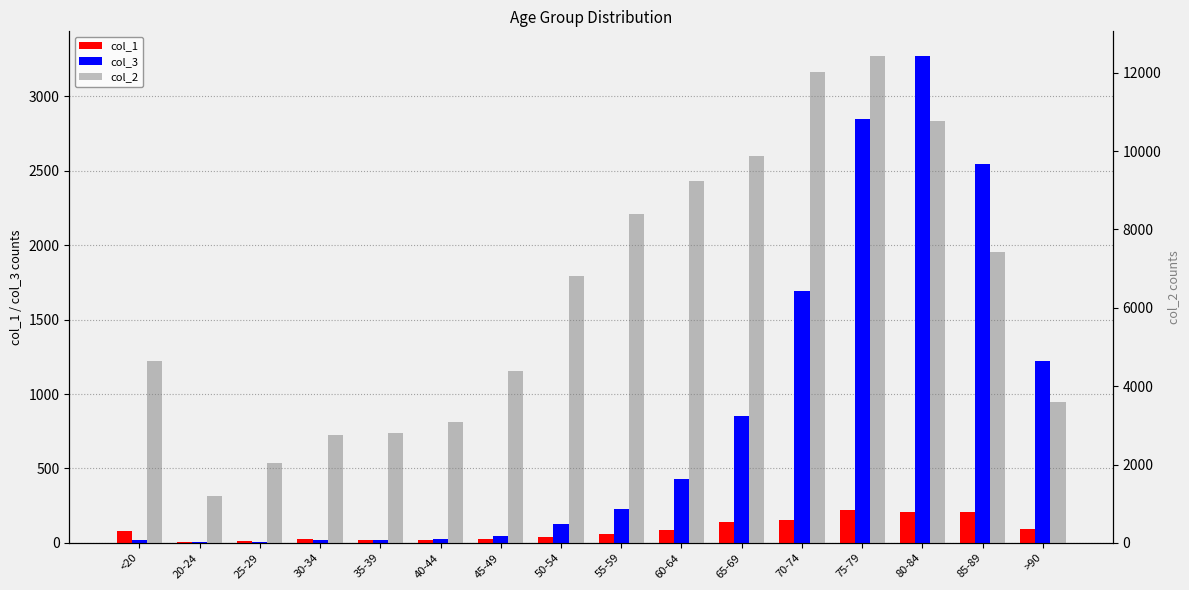

How many values in the col_3 series are below 227?

8